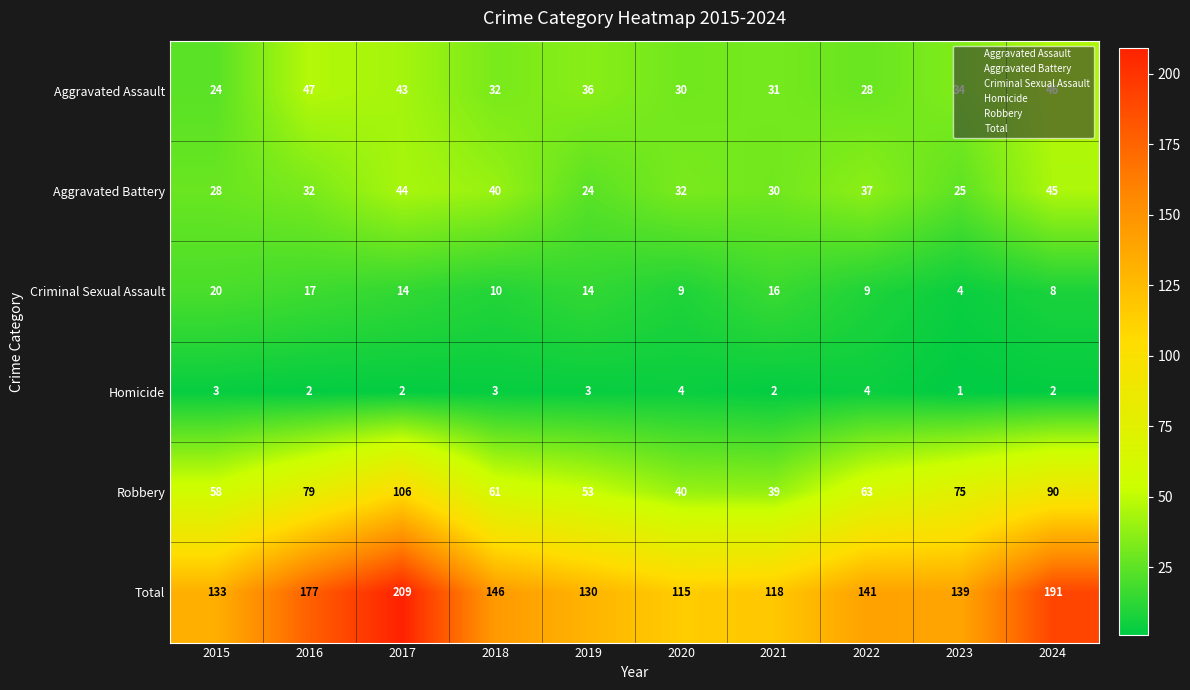

The Robbery series shows 109 at 2016. True or false?

False